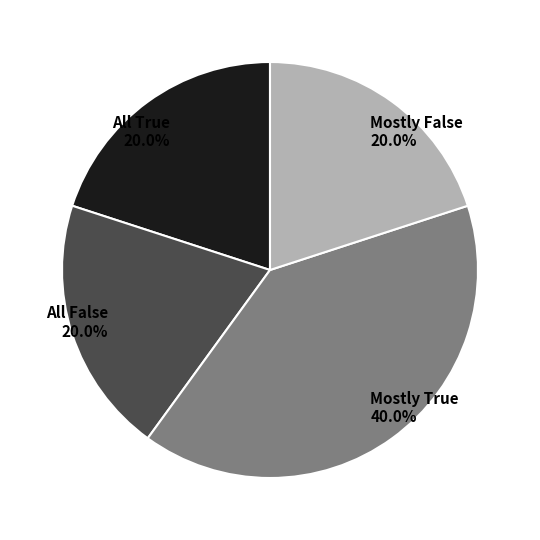

To the nearest percent, what is the average slice percentage?

25%